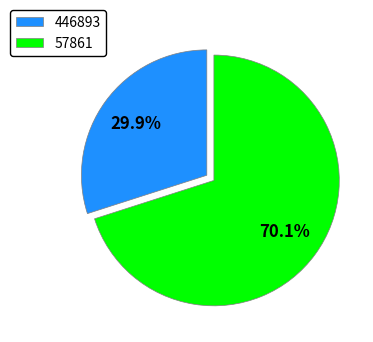

Is there a majority slice in this chart?

Yes